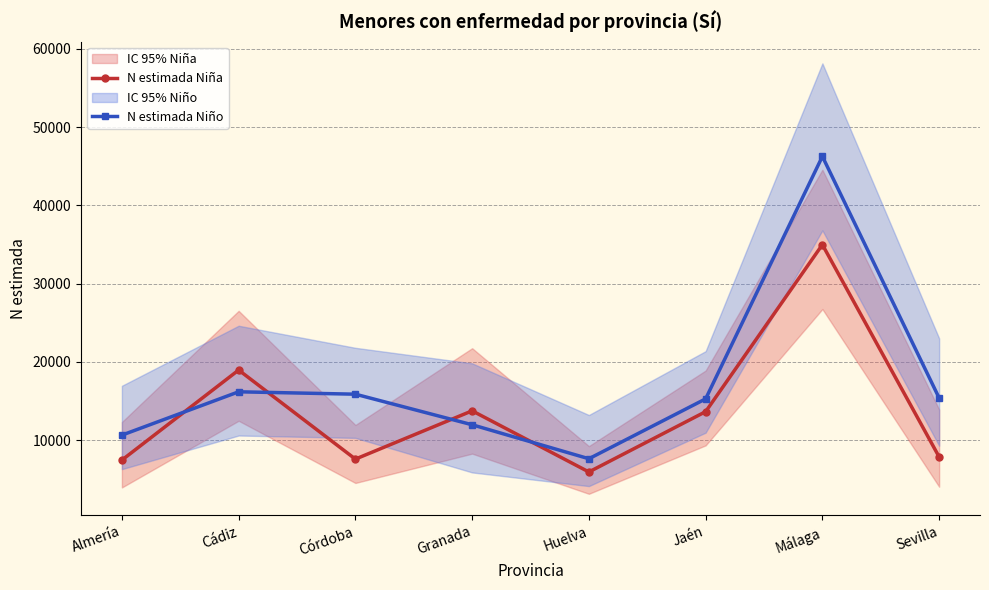

How many interior local peaks does the N estimada Niño series have?

2